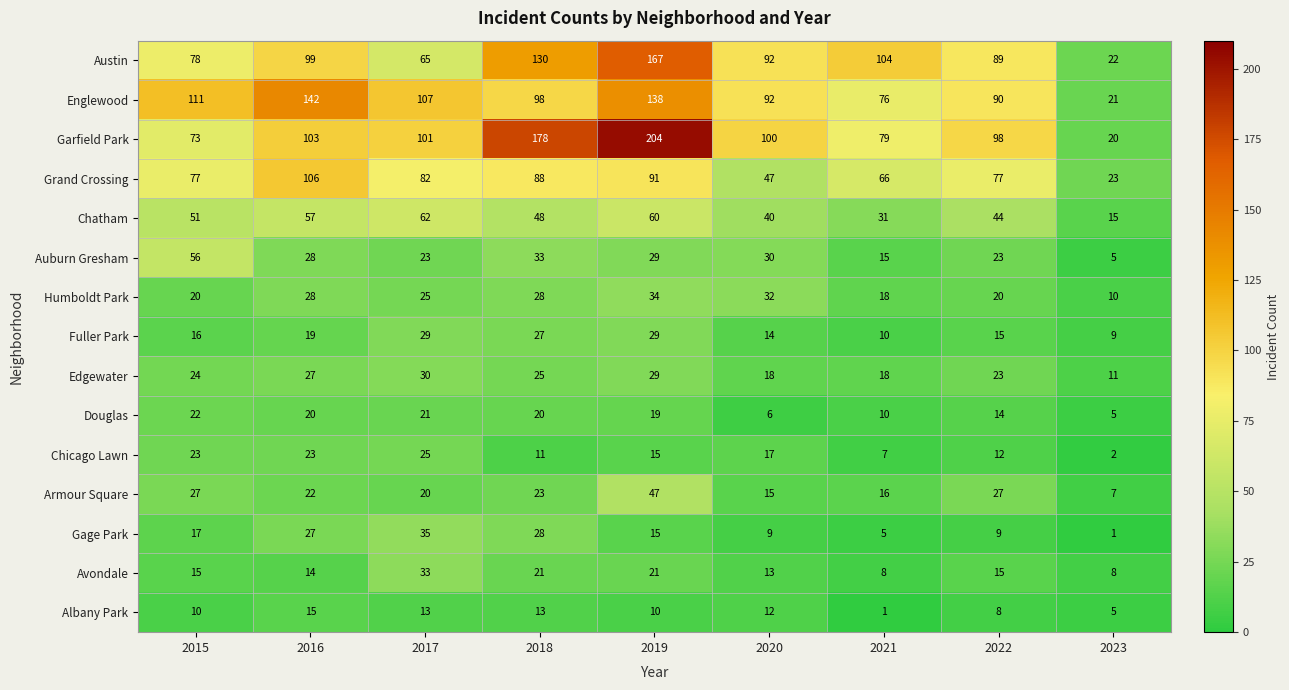

What is the total value across all series at 2016?

730